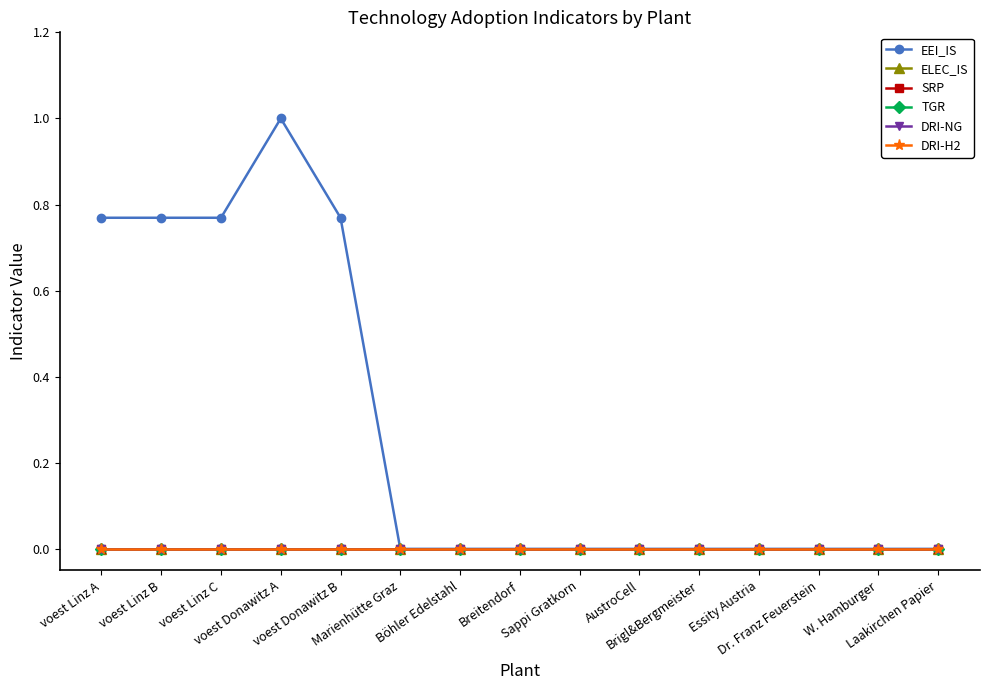

Reading left to right, transcribe all the data shown in this chart.

EEI_IS: voest Linz A=0.8	voest Linz B=0.8	voest Linz C=0.8	voest Donawitz A=1.0	voest Donawitz B=0.8	Marienhütte Graz=0.0	Böhler Edelstahl=0.0	Breitendorf=0.0	Sappi Gratkorn=0.0	AustroCell=0.0	Brigl&Bergmeister=0.0	Essity Austria=0.0	Dr. Franz Feuerstein=0.0	W. Hamburger=0.0	Laakirchen Papier=0.0
ELEC_IS: voest Linz A=0.0	voest Linz B=0.0	voest Linz C=0.0	voest Donawitz A=0.0	voest Donawitz B=0.0	Marienhütte Graz=0.0	Böhler Edelstahl=0.0	Breitendorf=0.0	Sappi Gratkorn=0.0	AustroCell=0.0	Brigl&Bergmeister=0.0	Essity Austria=0.0	Dr. Franz Feuerstein=0.0	W. Hamburger=0.0	Laakirchen Papier=0.0
SRP: voest Linz A=0.0	voest Linz B=0.0	voest Linz C=0.0	voest Donawitz A=0.0	voest Donawitz B=0.0	Marienhütte Graz=0.0	Böhler Edelstahl=0.0	Breitendorf=0.0	Sappi Gratkorn=0.0	AustroCell=0.0	Brigl&Bergmeister=0.0	Essity Austria=0.0	Dr. Franz Feuerstein=0.0	W. Hamburger=0.0	Laakirchen Papier=0.0
TGR: voest Linz A=0.0	voest Linz B=0.0	voest Linz C=0.0	voest Donawitz A=0.0	voest Donawitz B=0.0	Marienhütte Graz=0.0	Böhler Edelstahl=0.0	Breitendorf=0.0	Sappi Gratkorn=0.0	AustroCell=0.0	Brigl&Bergmeister=0.0	Essity Austria=0.0	Dr. Franz Feuerstein=0.0	W. Hamburger=0.0	Laakirchen Papier=0.0
DRI-NG: voest Linz A=0.0	voest Linz B=0.0	voest Linz C=0.0	voest Donawitz A=0.0	voest Donawitz B=0.0	Marienhütte Graz=0.0	Böhler Edelstahl=0.0	Breitendorf=0.0	Sappi Gratkorn=0.0	AustroCell=0.0	Brigl&Bergmeister=0.0	Essity Austria=0.0	Dr. Franz Feuerstein=0.0	W. Hamburger=0.0	Laakirchen Papier=0.0
DRI-H2: voest Linz A=0.0	voest Linz B=0.0	voest Linz C=0.0	voest Donawitz A=0.0	voest Donawitz B=0.0	Marienhütte Graz=0.0	Böhler Edelstahl=0.0	Breitendorf=0.0	Sappi Gratkorn=0.0	AustroCell=0.0	Brigl&Bergmeister=0.0	Essity Austria=0.0	Dr. Franz Feuerstein=0.0	W. Hamburger=0.0	Laakirchen Papier=0.0